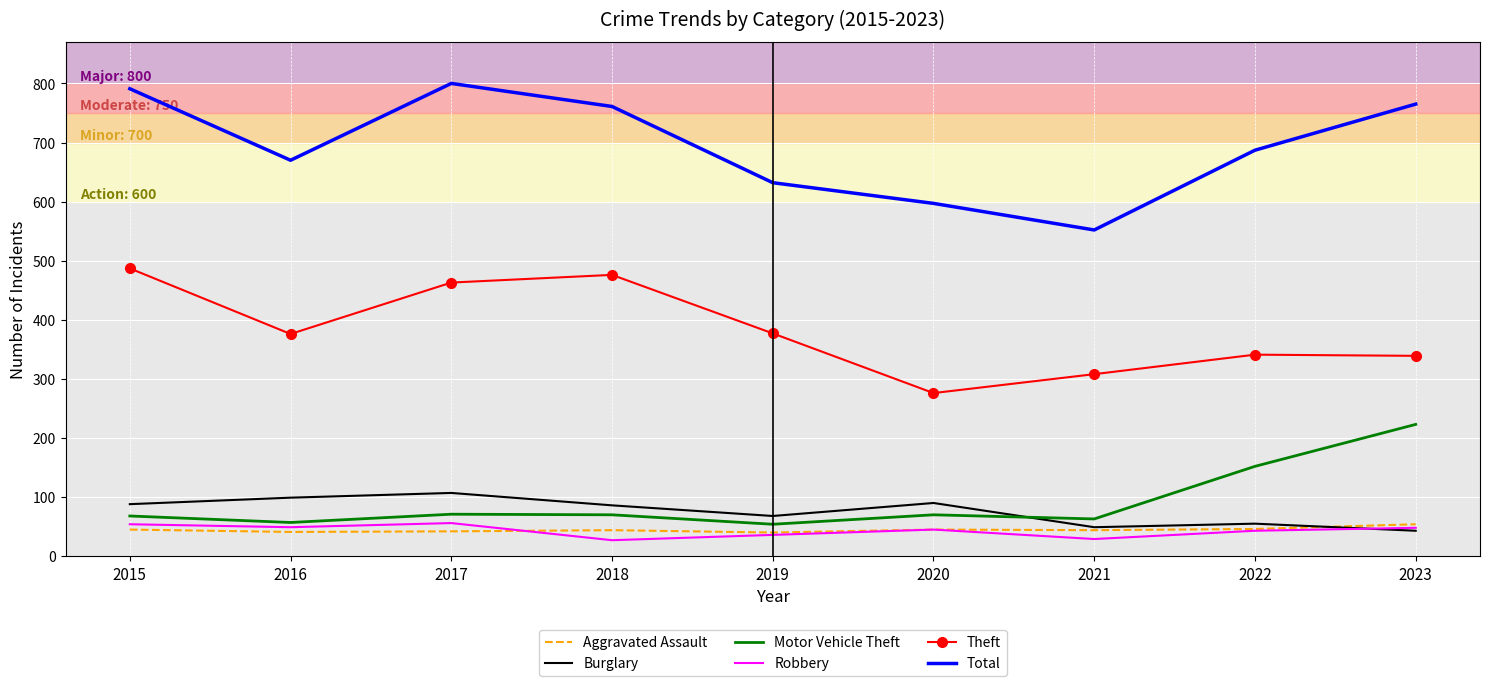

Between 2016 and 2020, which series saw the biggest shift?

Theft